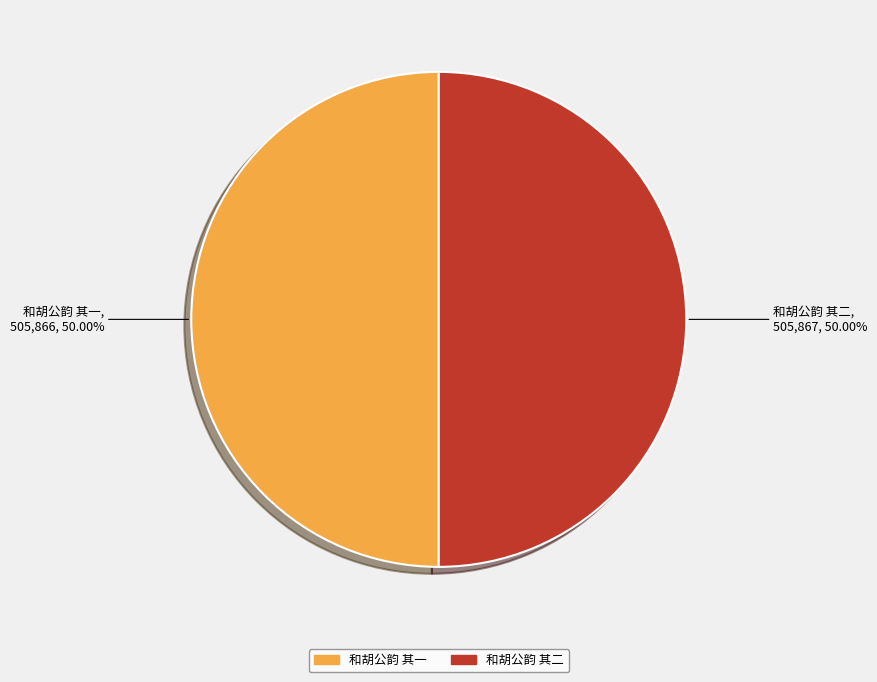

What is the ratio of the value at 和胡公韵 其一 to the value at 和胡公韵 其二?

1.0